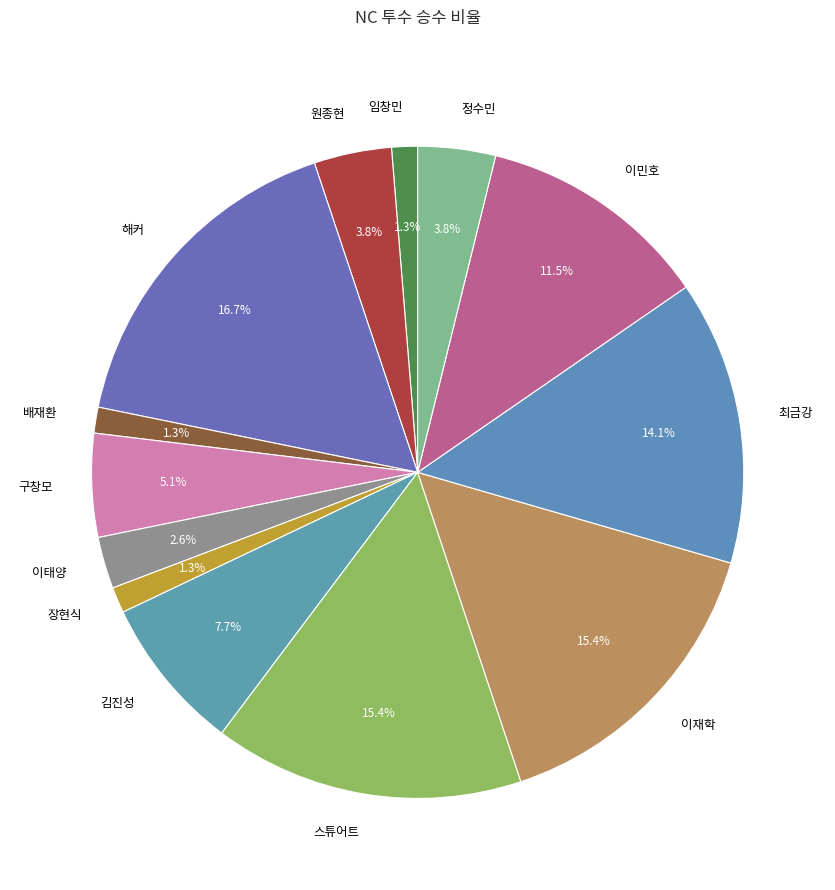

What percentage is the 해커 slice, to the nearest percent?

17%